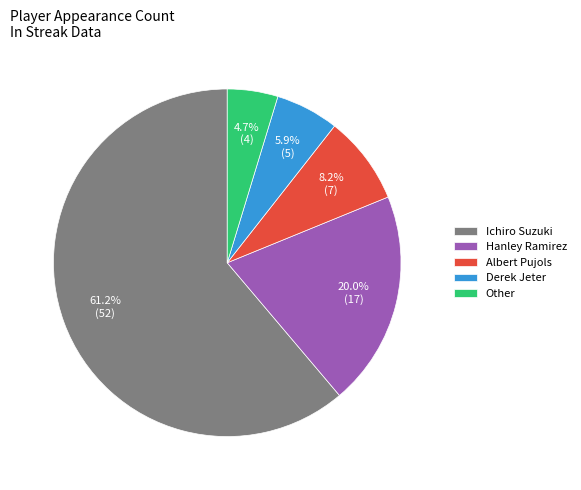

Does Ichiro Suzuki represent more than half of the total?

Yes